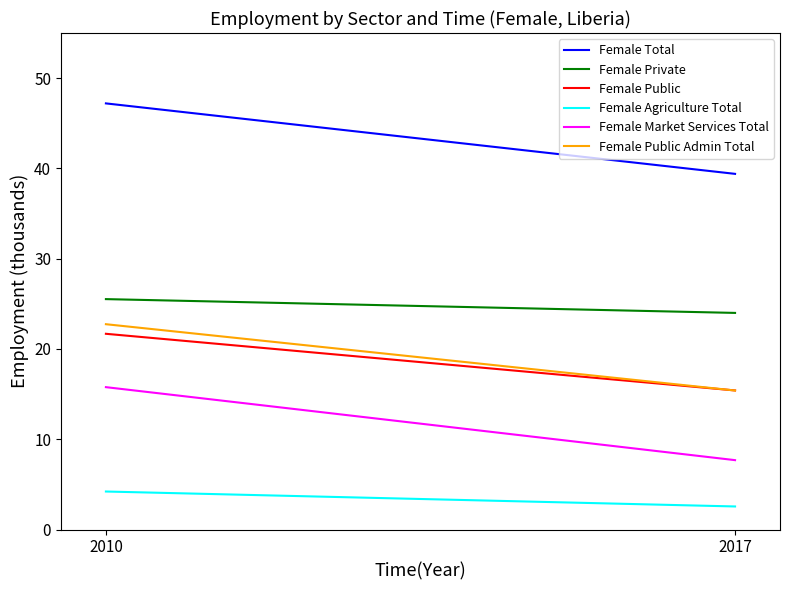

List the labels in order of Female Public value, largest first.

2010, 2017